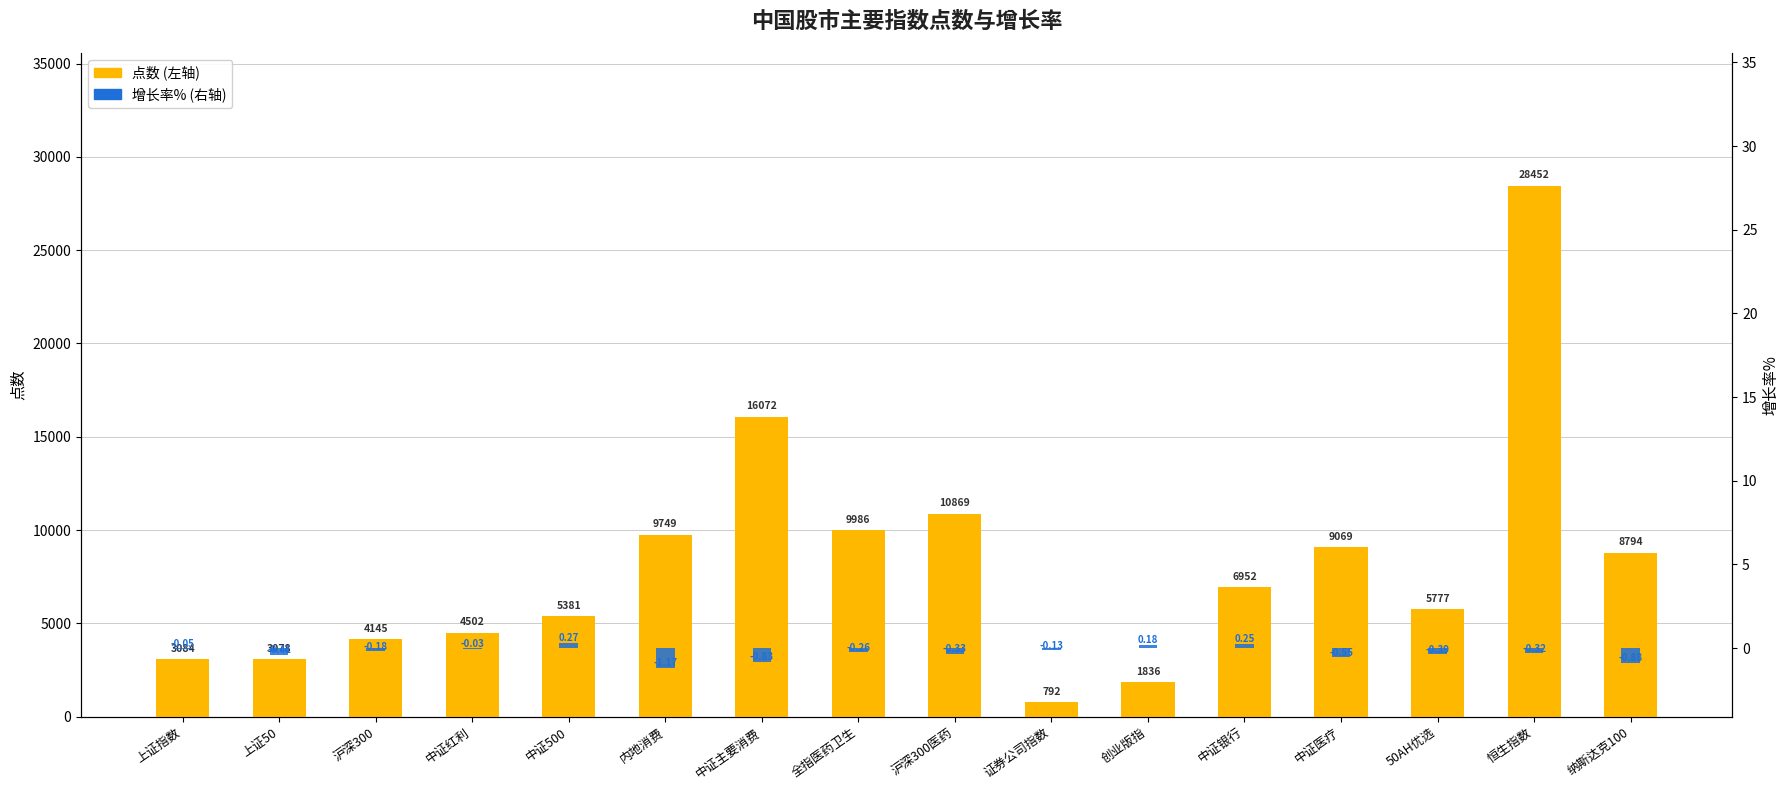

What is the lowest value of the 点数 (左轴) series?

792.2